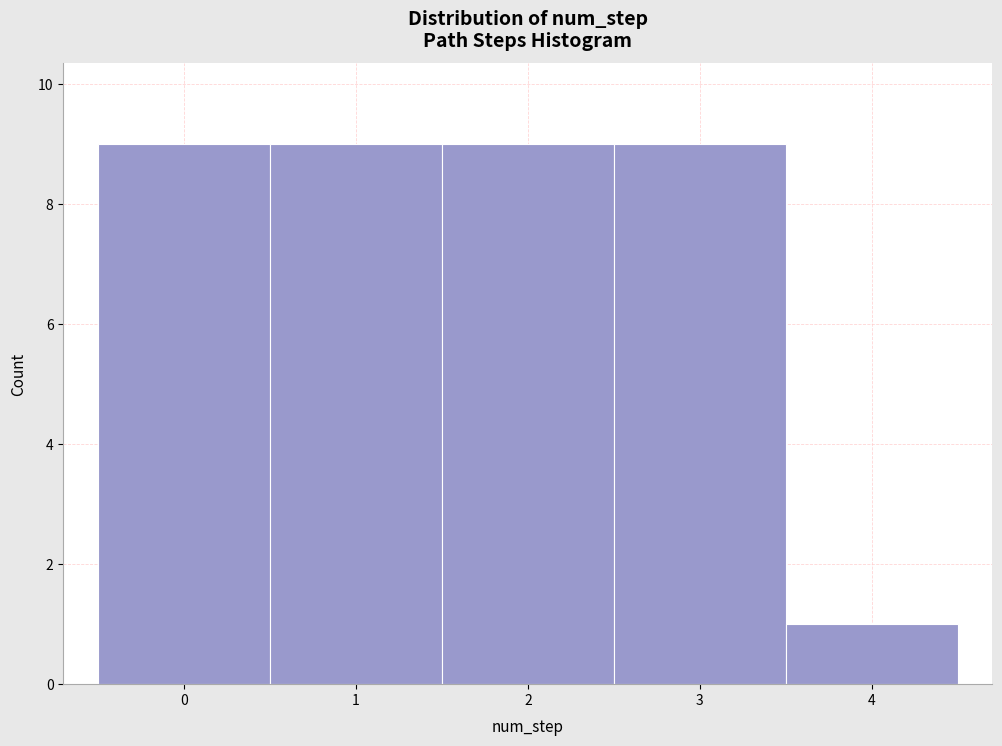

Reading left to right, list every bar in this chart as the range it spans on the x-axis followed by its height. The values are not printed on the chart, so give them approximately, as read against the axis.

-0.5 to 0.5: 9
0.5 to 1.5: 9
1.5 to 2.5: 9
2.5 to 3.5: 9
3.5 to 4.5: 1